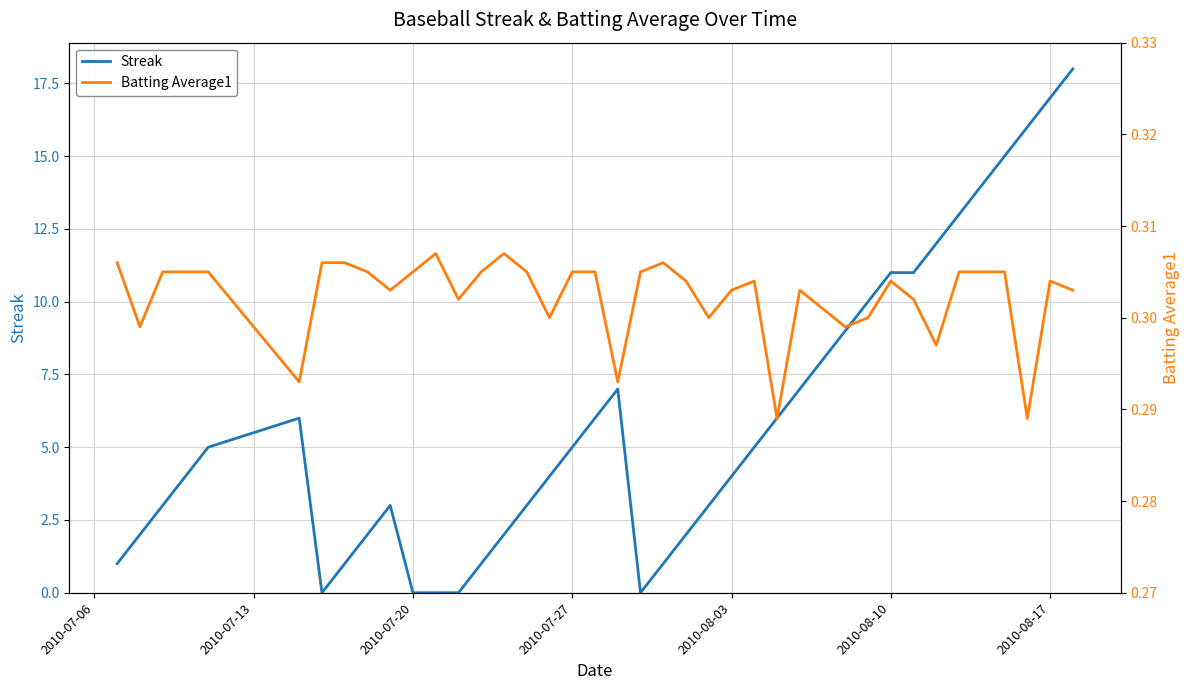

Rank the series by their average value, from highest to lowest.

Streak, Batting Average1